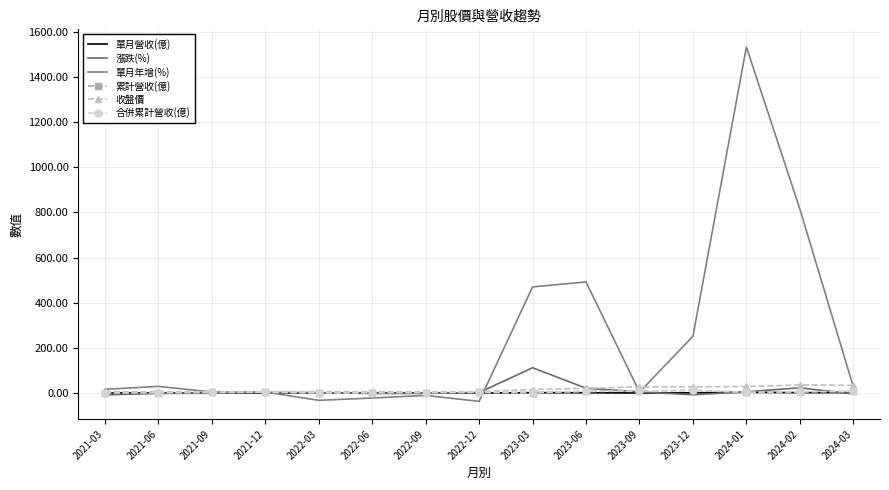

Does the chart have visible grid lines?

Yes